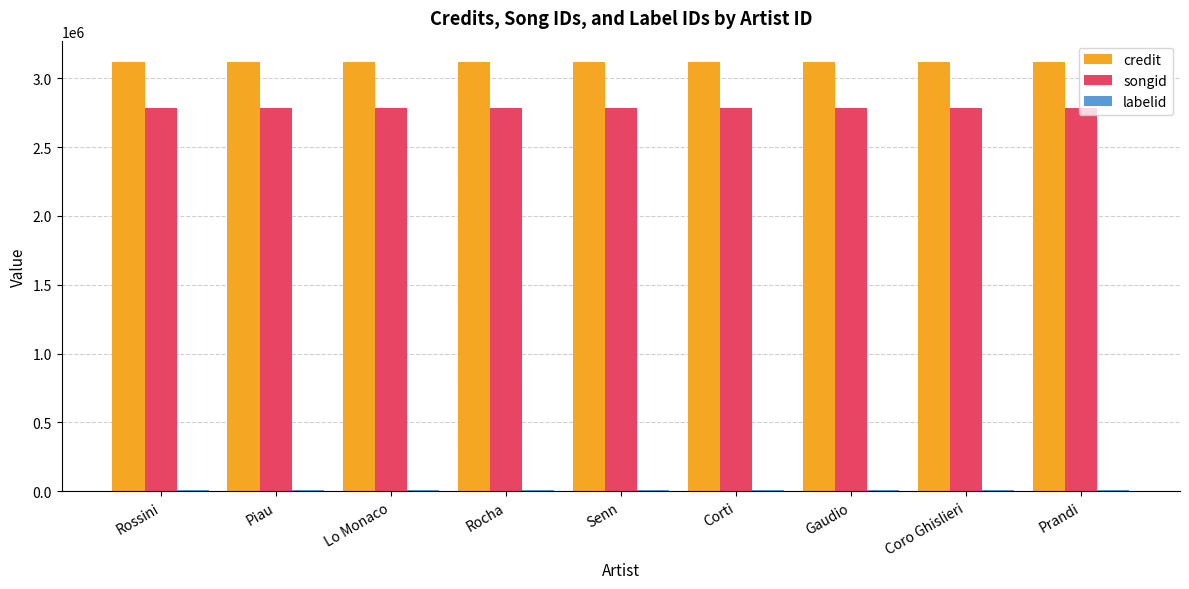

What is the maximum value for songid?

2785036